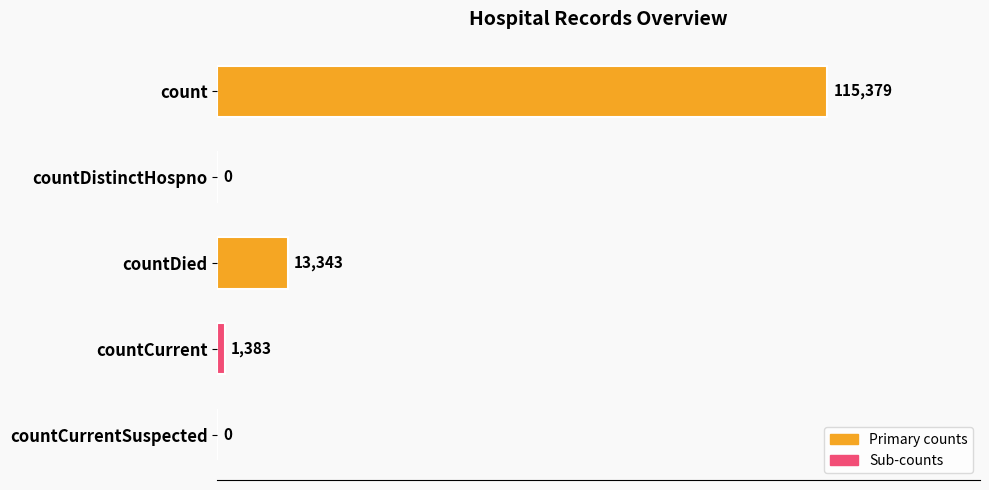

The chart shows a value of 13343 at countDied. True or false?

True